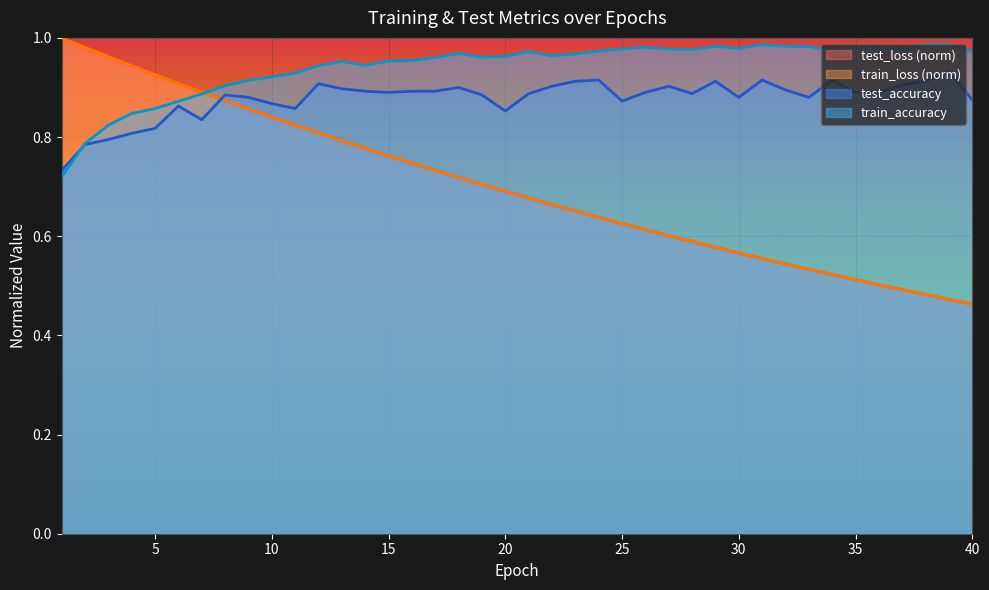

Rank the categories by train_accuracy value from highest to lowest.

39, 38, 31, 29, 32, 33, 26, 36, 35, 30, 25, 27, 37, 28, 34, 24, 21, 40, 18, 23, 22, 20, 19, 17, 16, 15, 13, 14, 12, 11, 10, 9, 8, 7, 6, 5, 4, 3, 2, 1